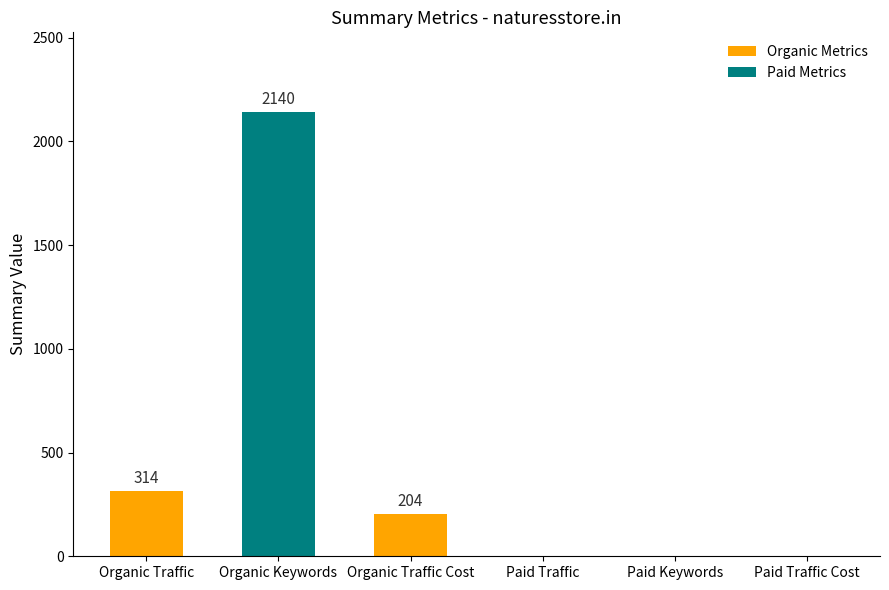

At which label does the data first exceed 204?

Organic Traffic